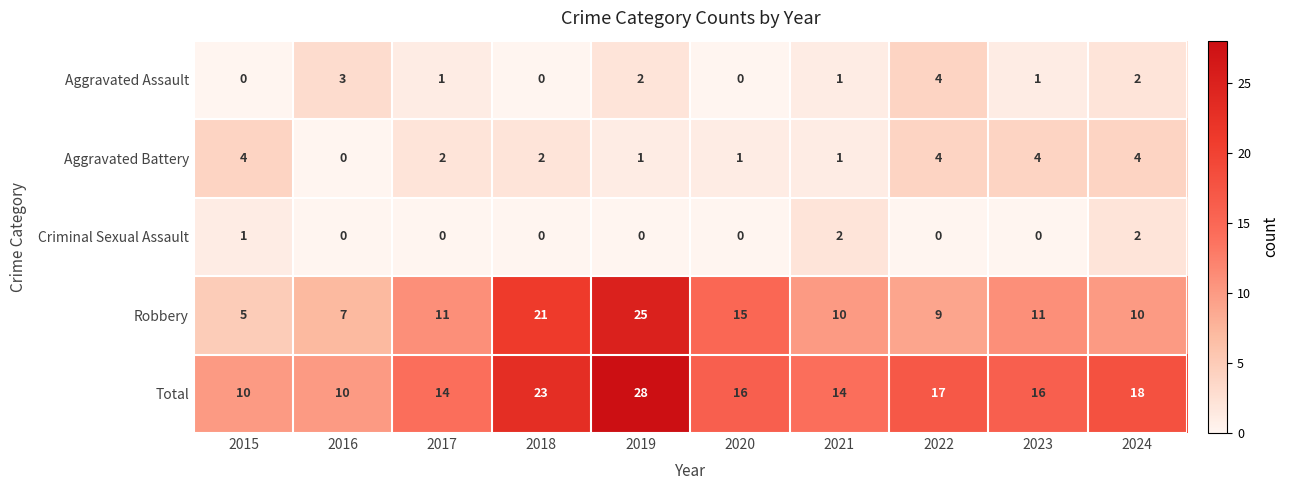

The Total series shows 10 at 2016. True or false?

True